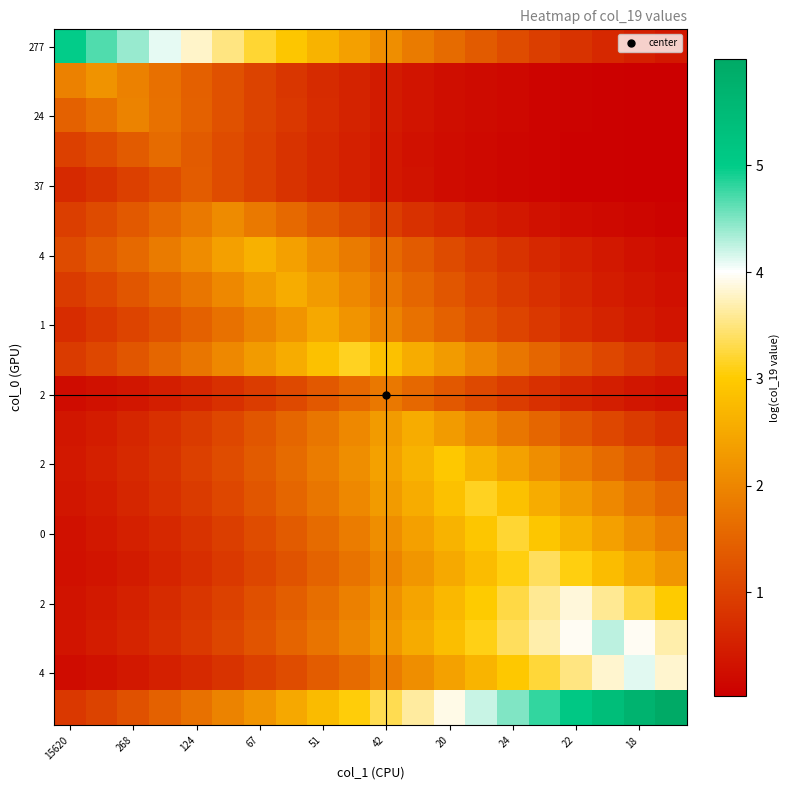

At how many categories does at least one series exceed 0?

20